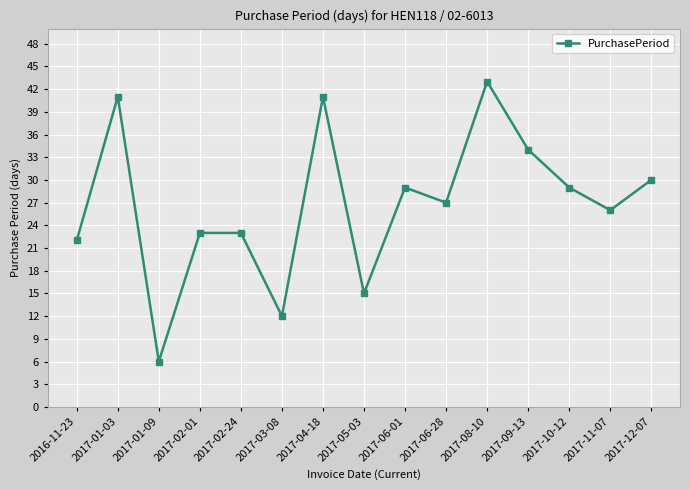

The chart shows a value of 22 at 2016-11-23. True or false?

True